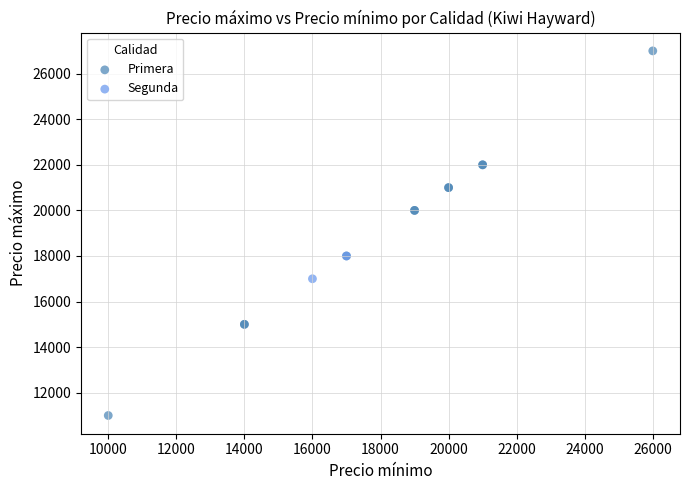

What are all the series names shown in the legend?

Primera, Segunda